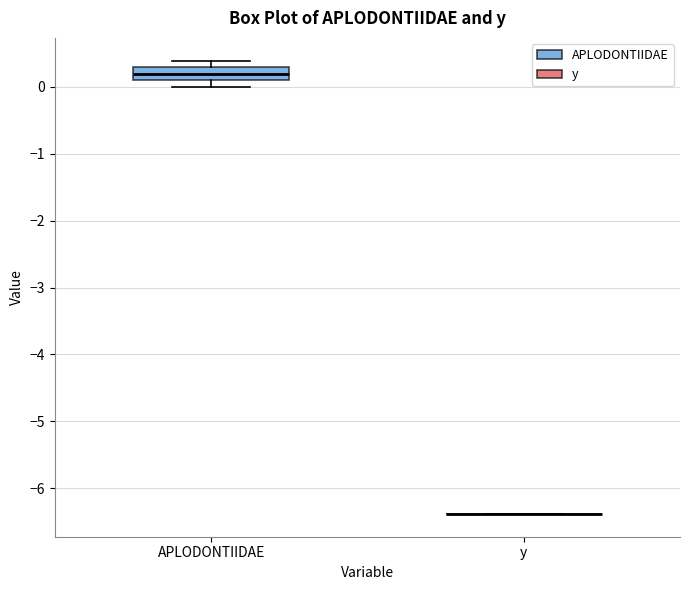

Where is the upper edge of the box for APLODONTIIDAE on the y-axis? The values are not printed on the chart, so give them approximately, as read against the axis.

0.3